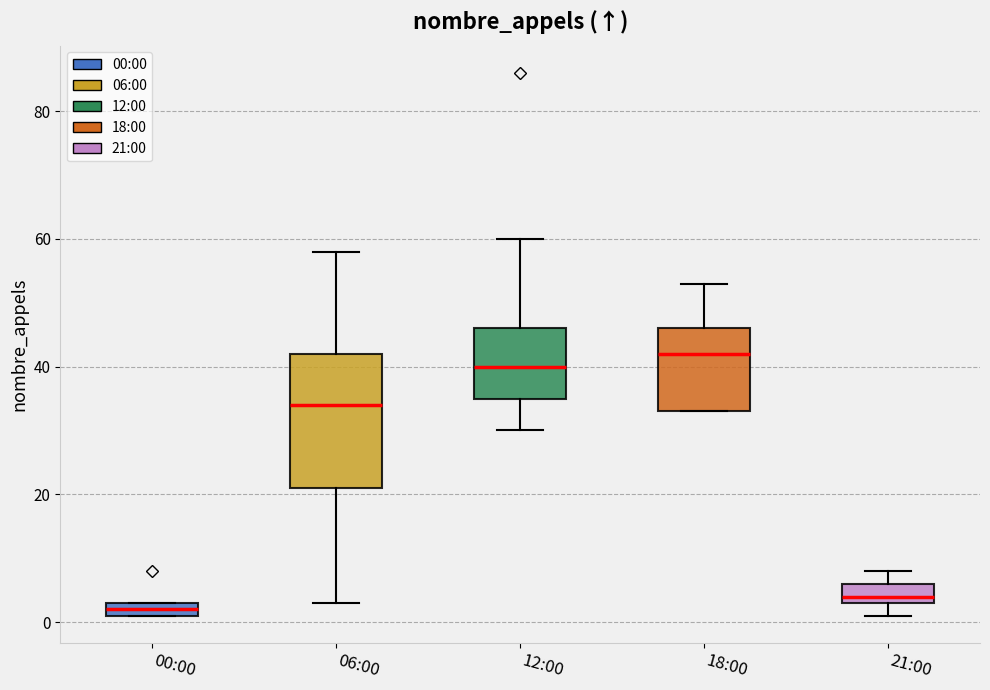

Where is the lower edge of the box for 00:00 on the y-axis? The values are not printed on the chart, so give them approximately, as read against the axis.

2